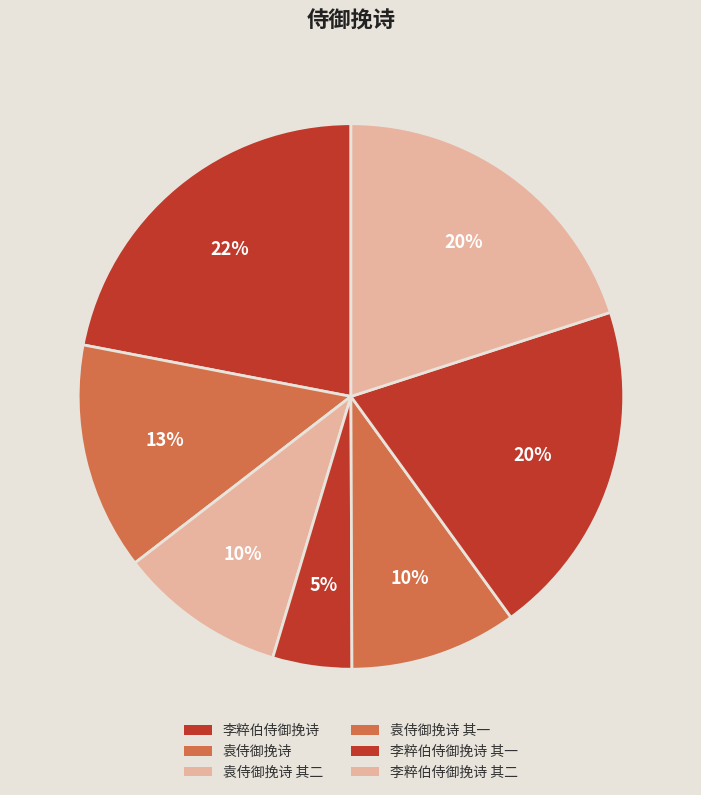

How many slices are in this pie chart?

7